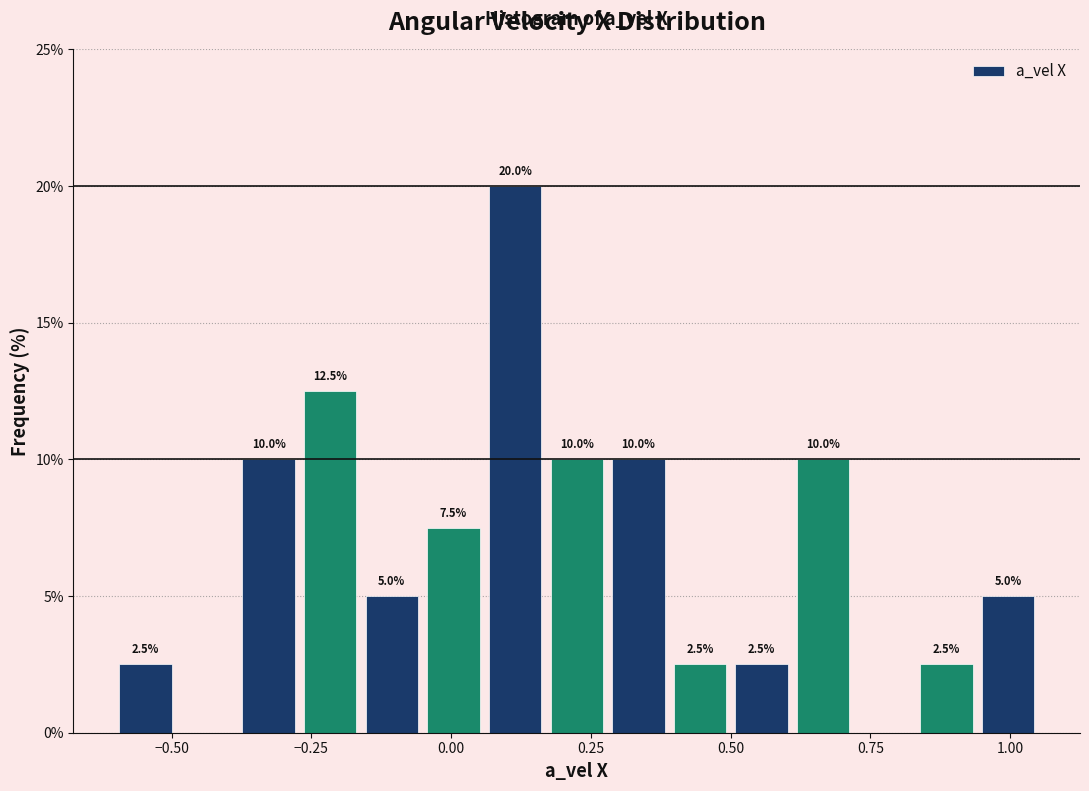

Around what value on the x-axis is the tallest bar? Give the approximate position of its centre, as read against the axis.

0.10